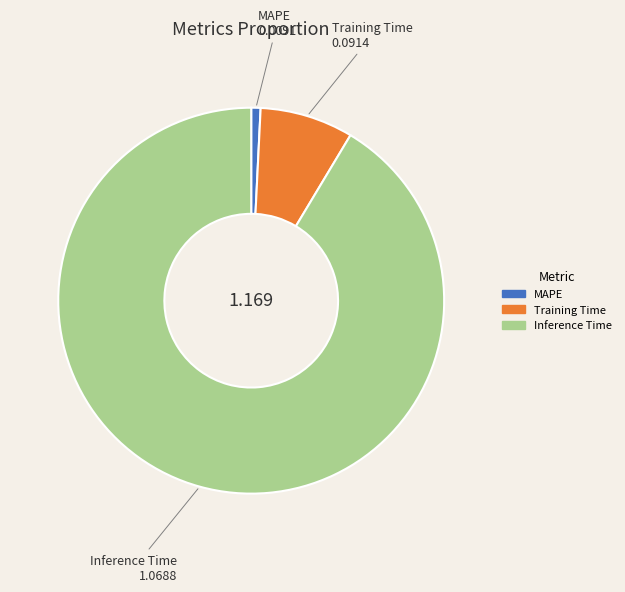

True or false: Training Time accounts for 8% of the total.

True